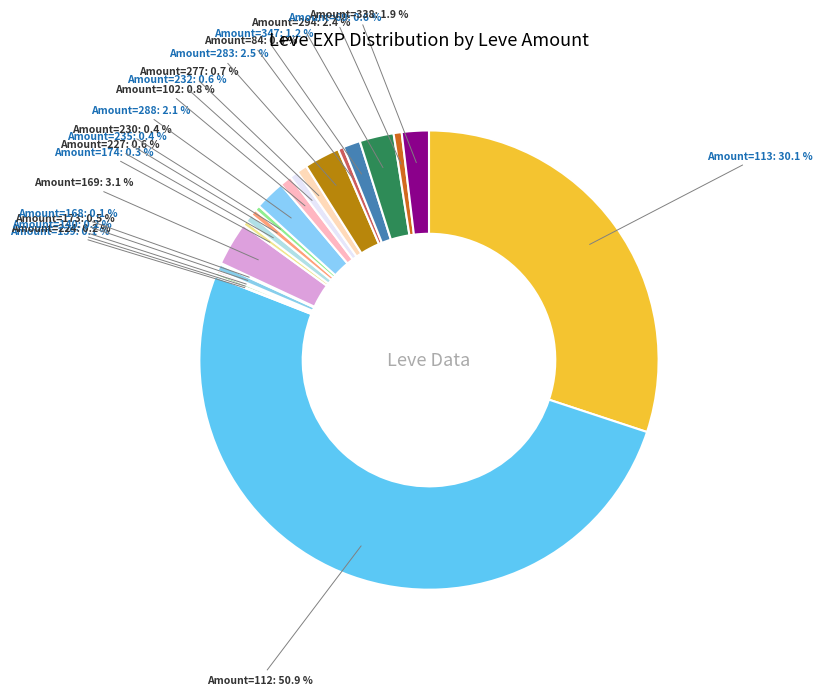

Which has a higher value, Amount=338 or Amount=232?

Amount=338